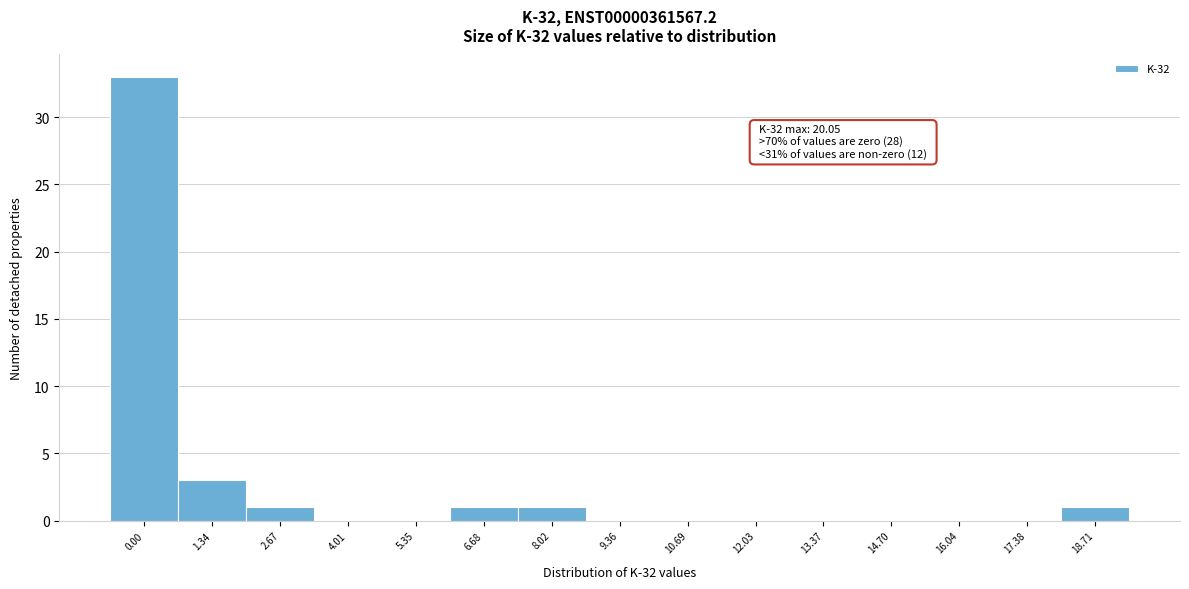

Reading left to right, transcribe all the data shown in this chart.

0.00=33	1.34=3	2.67=1	4.01=0	5.35=0	6.68=1	8.02=1	9.36=0	10.69=0	12.03=0	13.37=0	14.70=0	16.04=0	17.38=0	18.71=1